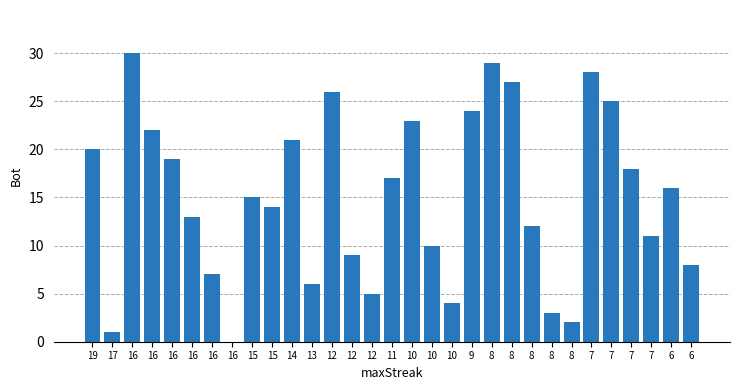

How many data points does each series have?

31